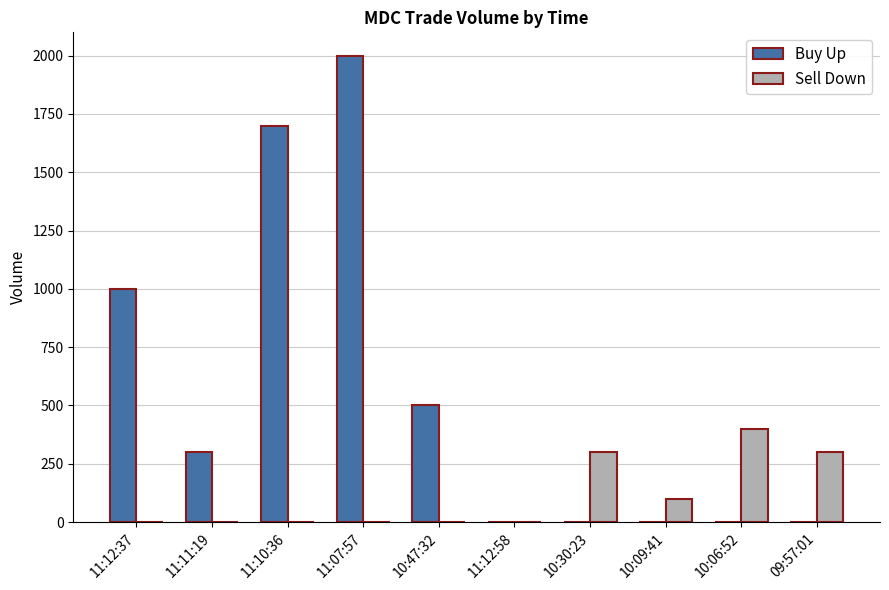

Is it true that Sell Down equals 300 at 10:30:23?

True